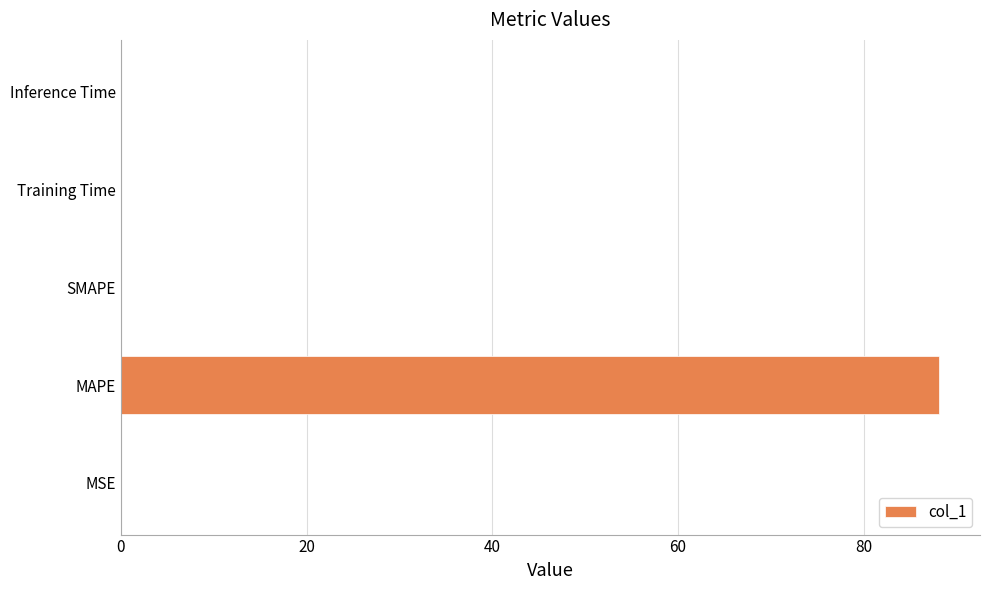

Is it true that the value at SMAPE is 51.8?

False